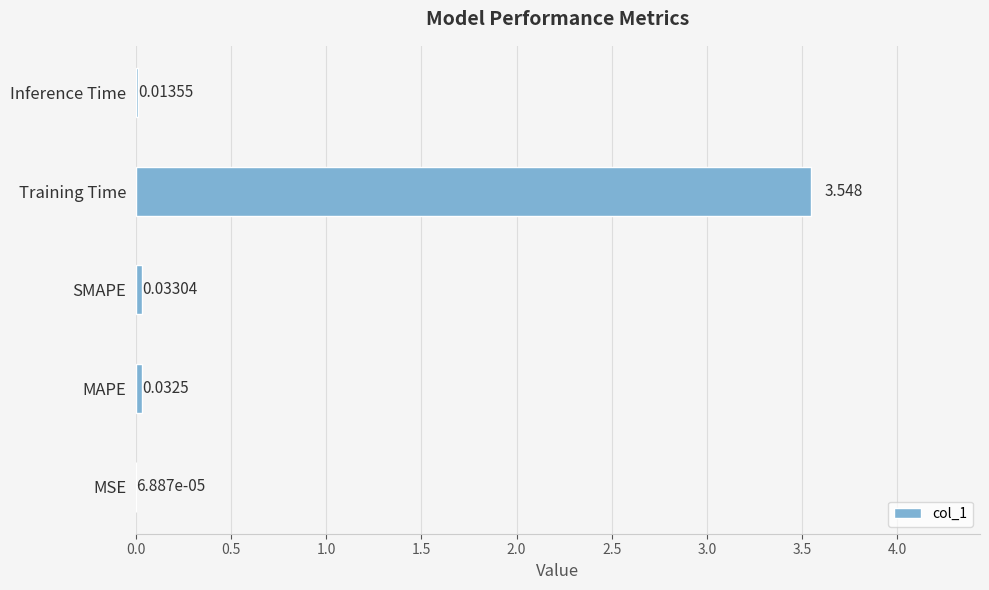

Which has a higher value, Training Time or Inference Time?

Training Time